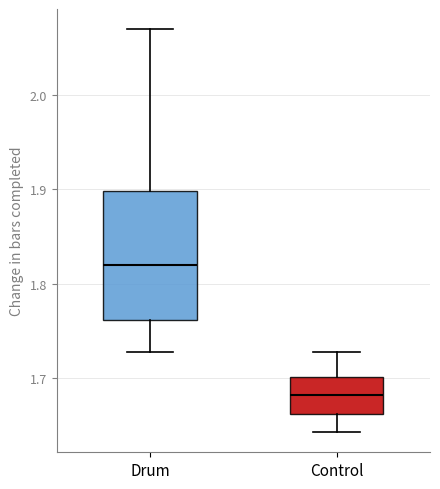

Reading left to right, read every box against the y-axis: the position of its median line, the range the box covers, and the ends of its whiskers. The values are not printed on the chart, so give them approximately, as read against the axis.

Drum: median 1.82, box 1.76 to 1.90, whiskers 1.73 to 2.07
Control: median 1.68, box 1.66 to 1.70, whiskers 1.64 to 1.73